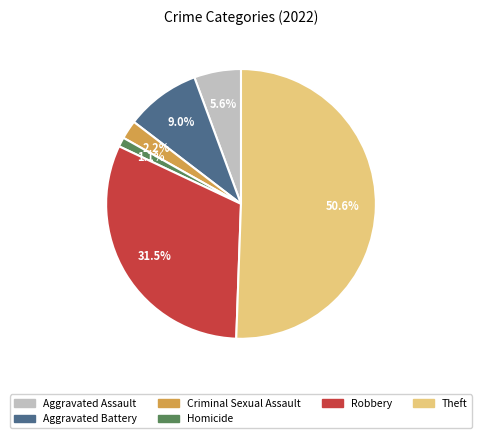

Is there a majority slice in this chart?

Yes